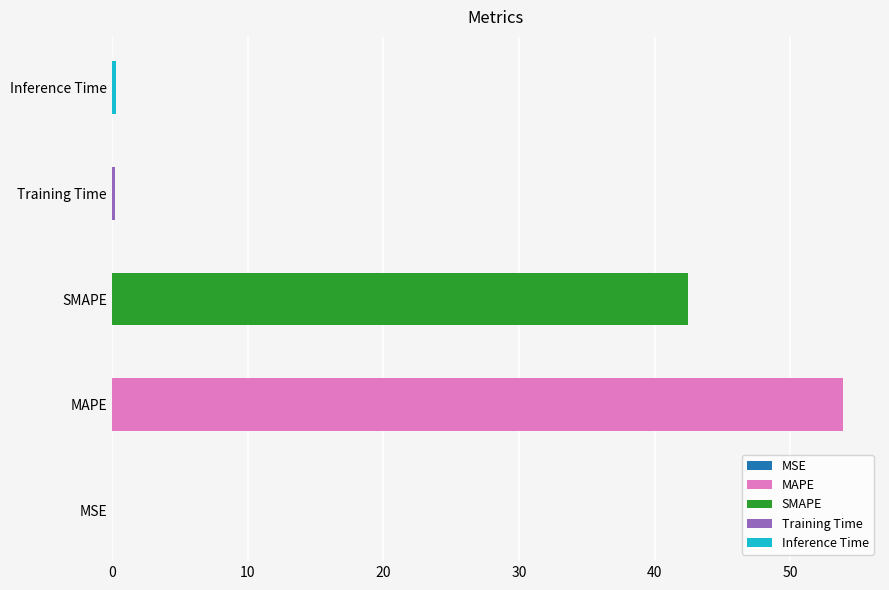

What is the label of the 2nd bar from the right?

Training Time